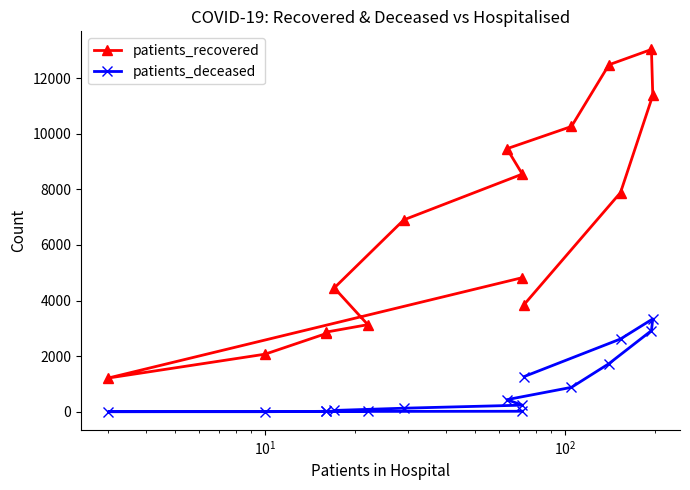

True or false: patients_deceased and patients_recovered cross at least once.

False